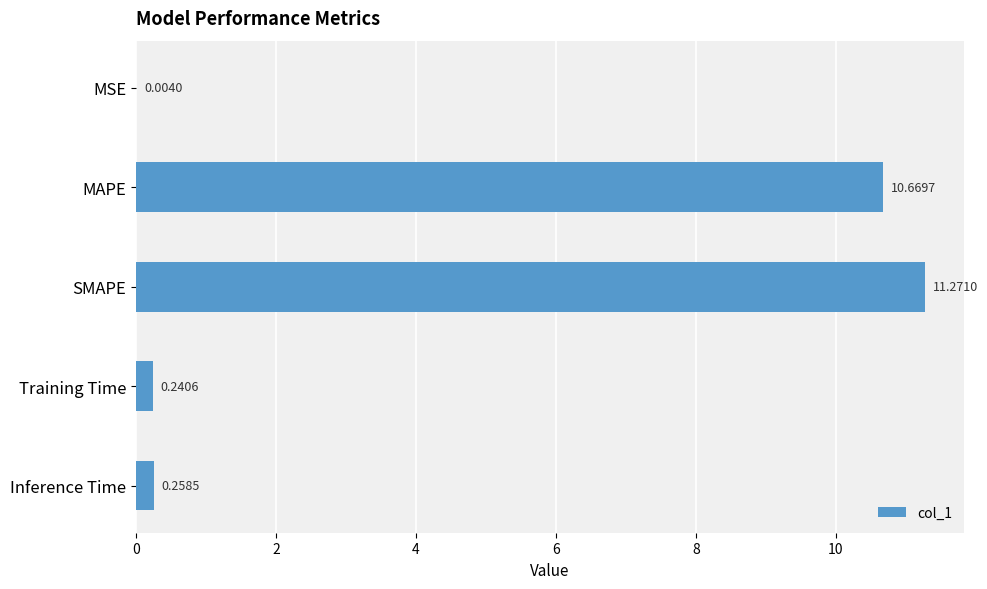

At which category does the chart reach its peak across all series?

SMAPE